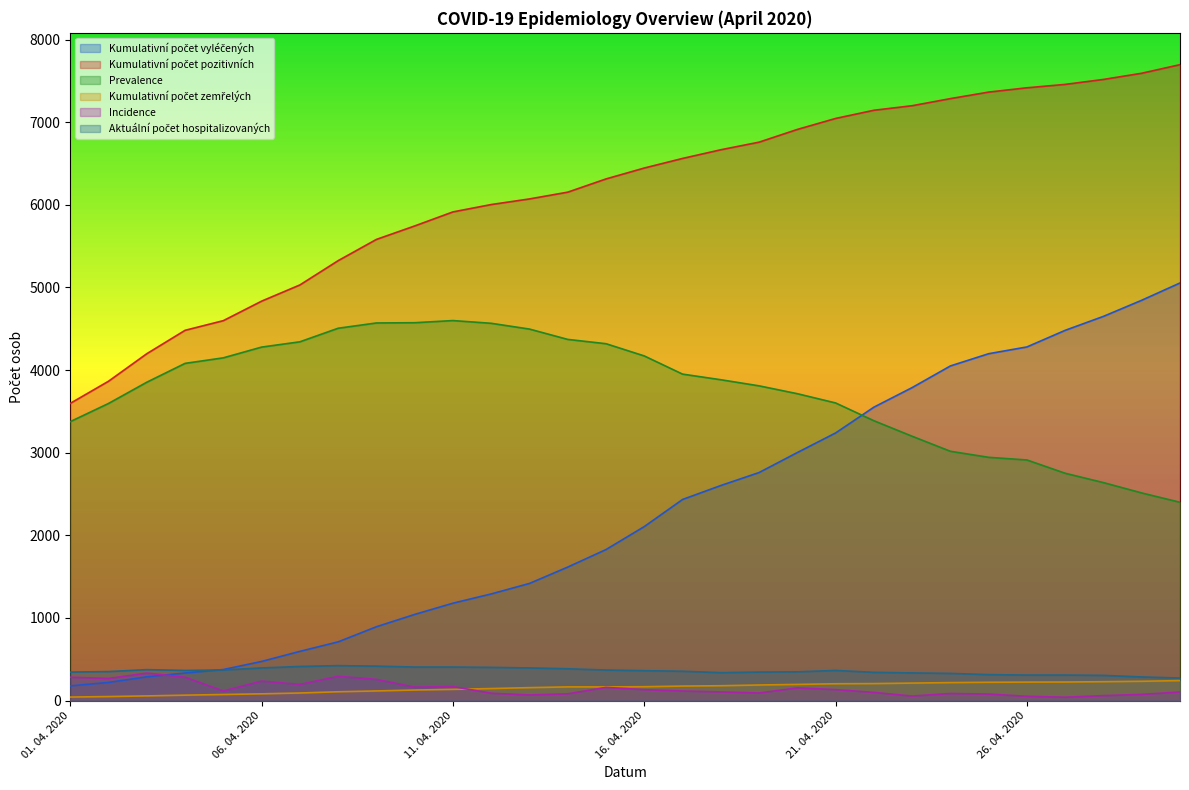

How many series are shown in this chart?

6